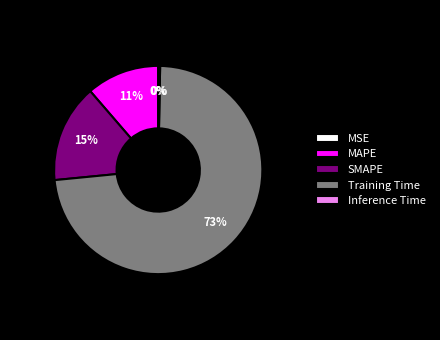

To the nearest percent, what is the average slice percentage?

20%